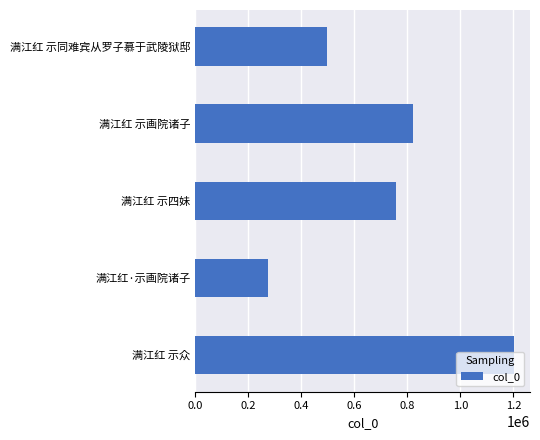

What is the ratio of the value at 满江红 示四妹 to the value at 满江红 示同难宾从罗子慕于武陵狱邸?

1.5